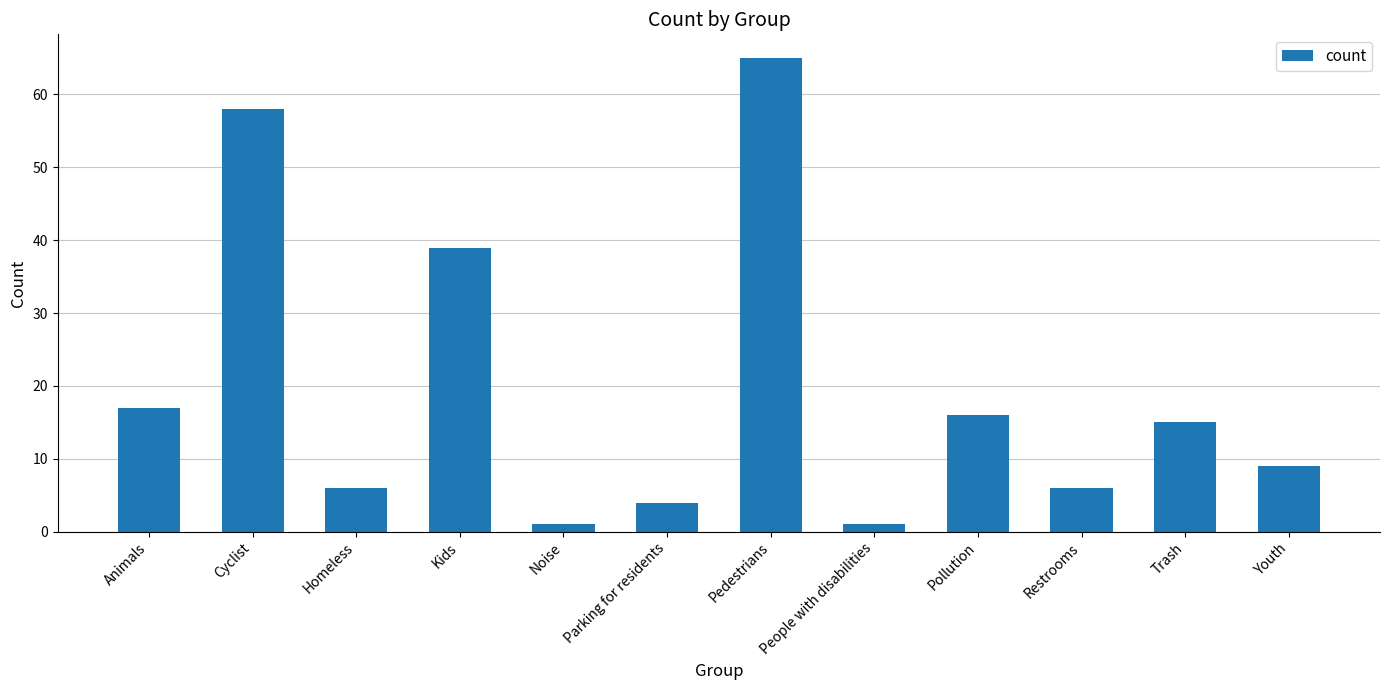

How many data points does each series have?

12